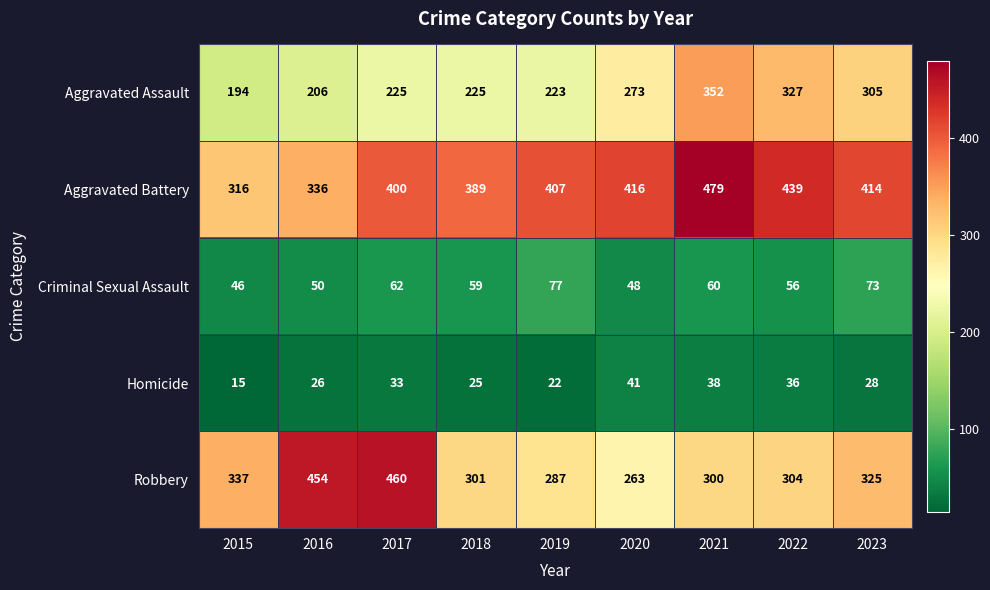

Which label corresponds to the largest value in the chart?

2021